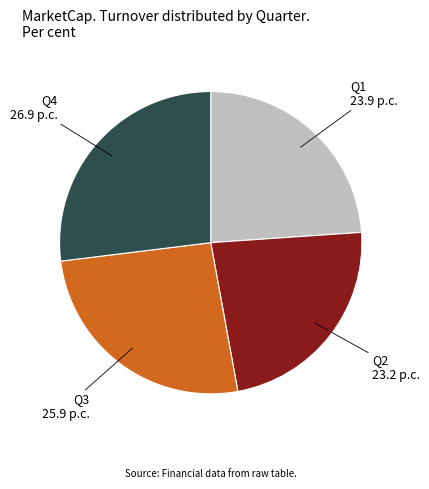

Is there any slice that represents more than half of the pie?

No